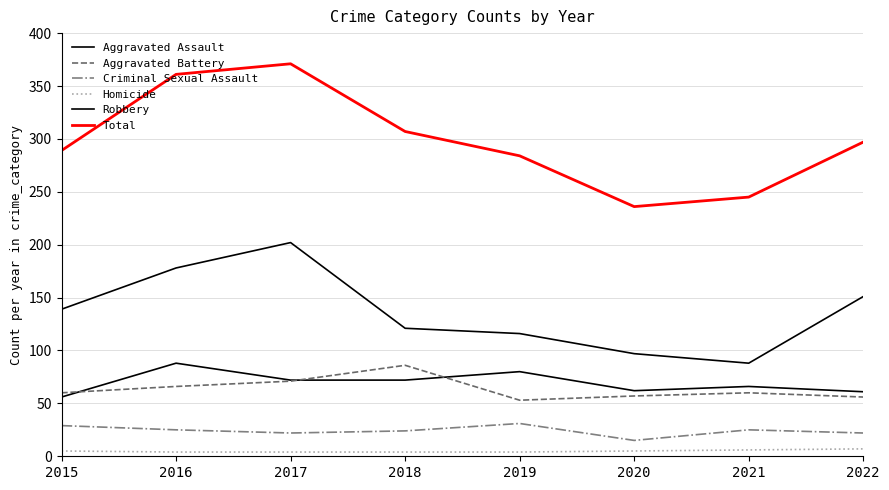

Reading left to right, what are all the values shown in this chart?

Aggravated Assault: 2015=56	2016=88	2017=72	2018=72	2019=80	2020=62	2021=66	2022=61
Aggravated Battery: 2015=60	2016=66	2017=71	2018=86	2019=53	2020=57	2021=60	2022=56
Criminal Sexual Assault: 2015=29	2016=25	2017=22	2018=24	2019=31	2020=15	2021=25	2022=22
Homicide: 2015=5	2016=4	2017=4	2018=4	2019=4	2020=5	2021=6	2022=7
Robbery: 2015=139	2016=178	2017=202	2018=121	2019=116	2020=97	2021=88	2022=151
Total: 2015=289	2016=361	2017=371	2018=307	2019=284	2020=236	2021=245	2022=297